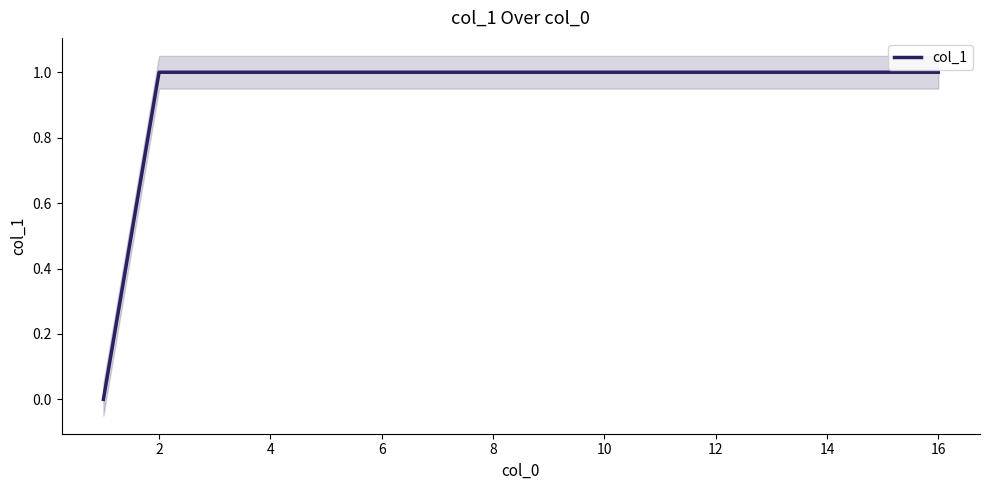

What is the difference between the maximum and minimum values?

1